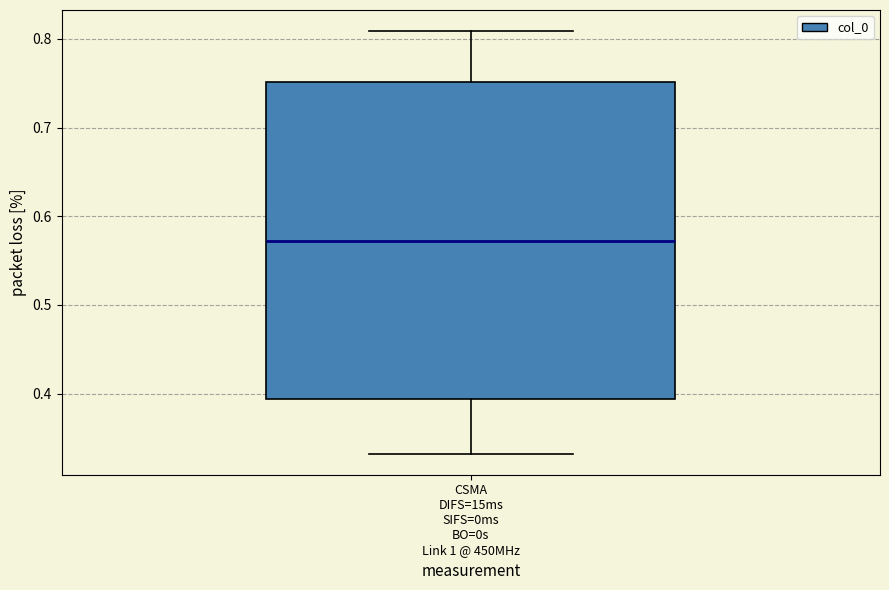

Read this box plot against the y-axis: the position of the median line, the range covered by the box, and the ends of both whiskers. The values are not printed on the chart, so give them approximately, as read against the axis.

median 0.57, box 0.39 to 0.75, whiskers 0.33 to 0.81